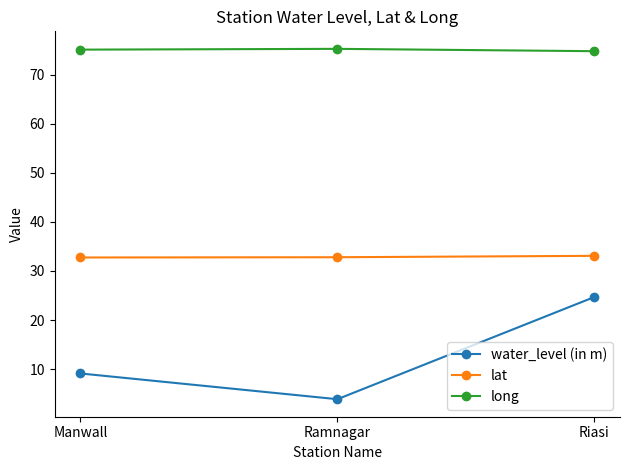

Which label corresponds to the smallest value in the chart?

Ramnagar